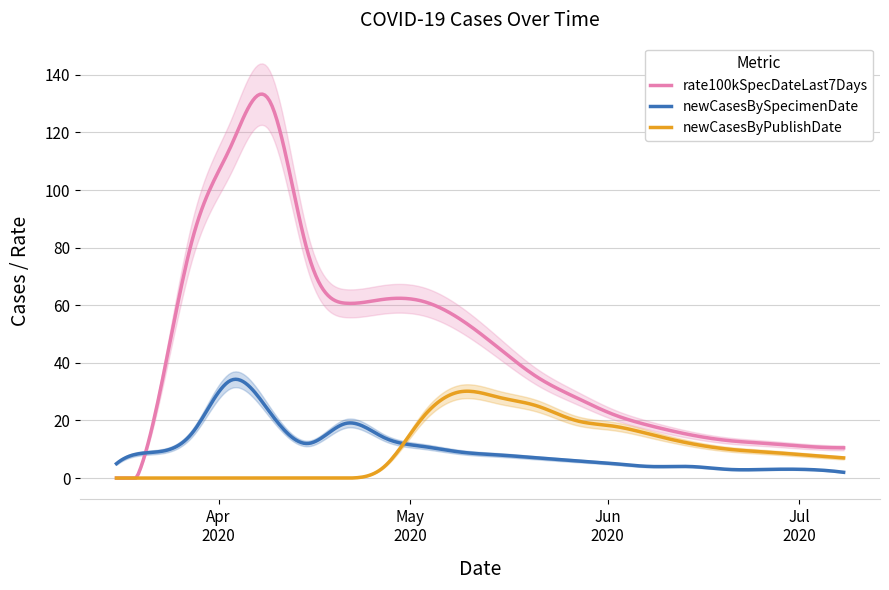

What is the maximum value shown in the chart?

131.0